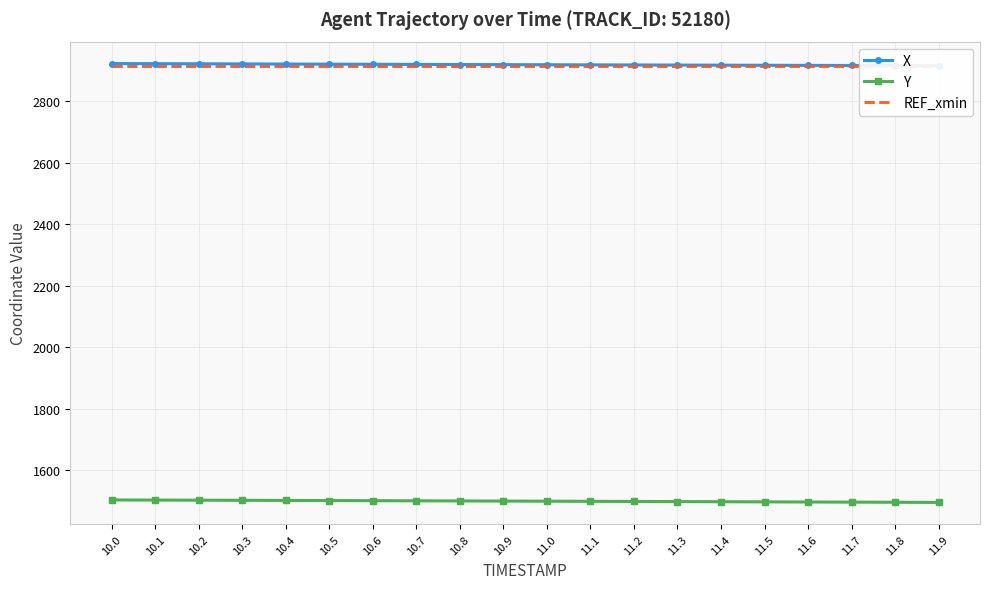

Is it true that REF_xmin equals 2913.4 at 11.7?

True